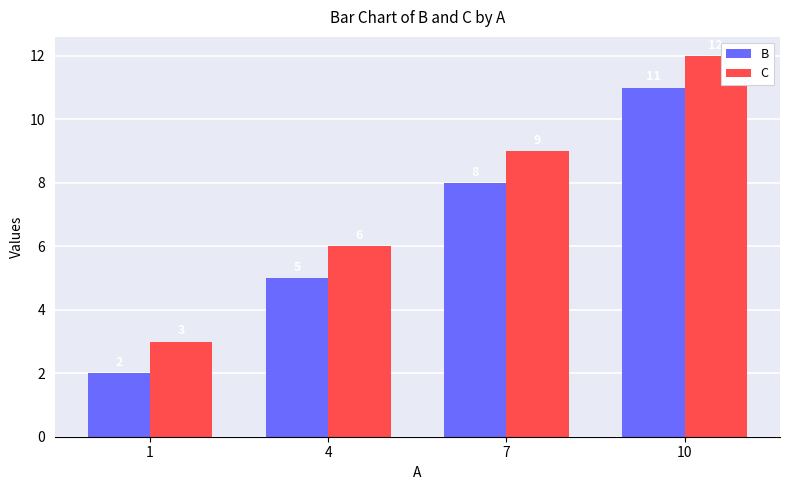

Reading right to left, what are all the values shown in this chart?

B: 11	8	5	2
C: 12	9	6	3